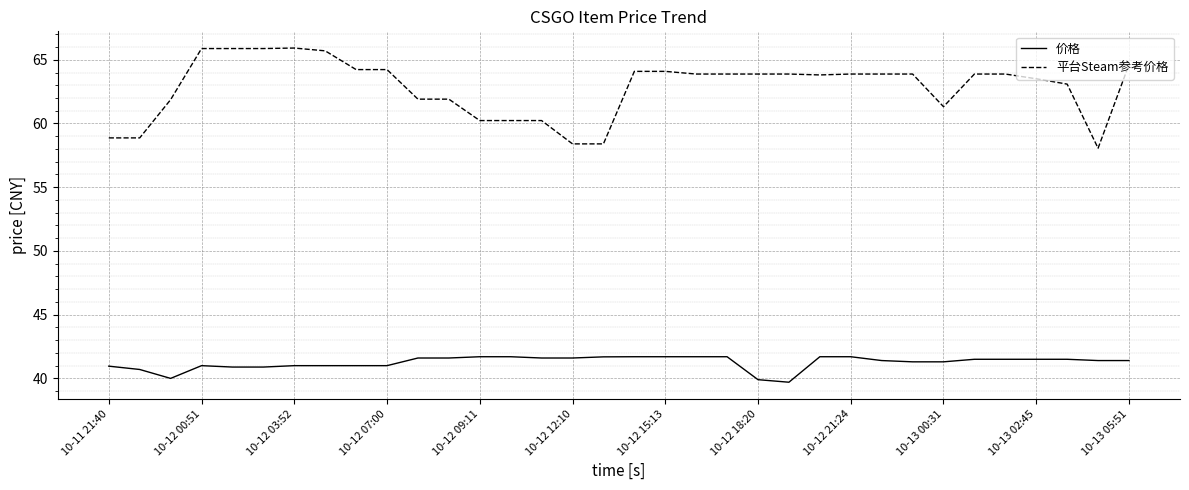

What is the lowest value of the 价格 series?

39.7